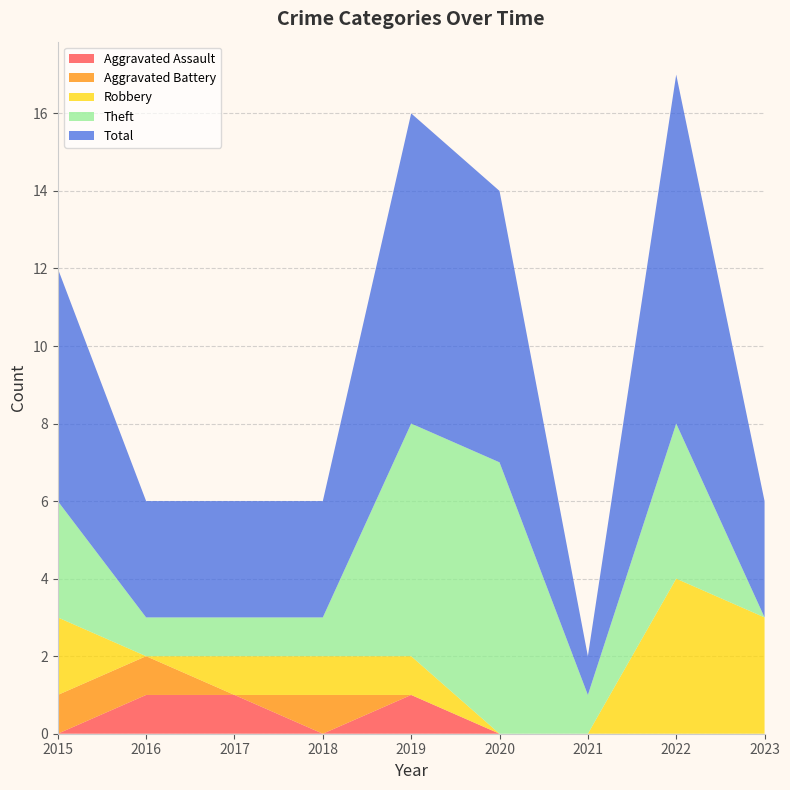

Reading left to right, extract all data points from this chart.

Aggravated Assault: 0	1	1	0	1	0	0	0	0
Aggravated Battery: 1	1	0	1	0	0	0	0	0
Robbery: 2	0	1	1	1	0	0	4	3
Theft: 3	1	1	1	6	7	1	4	0
Total: 6	3	3	3	8	7	1	9	3